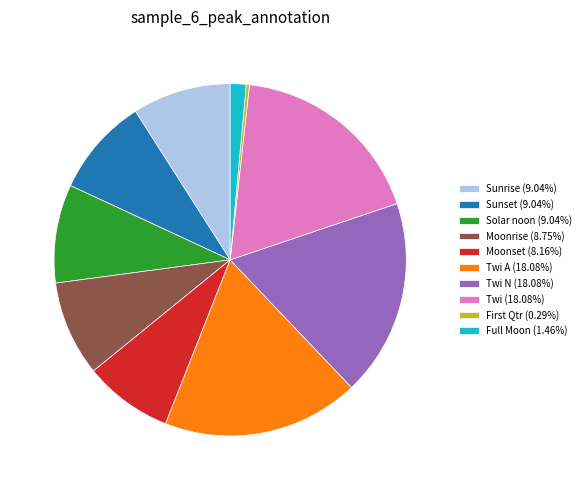

How many segments does this pie chart have?

10